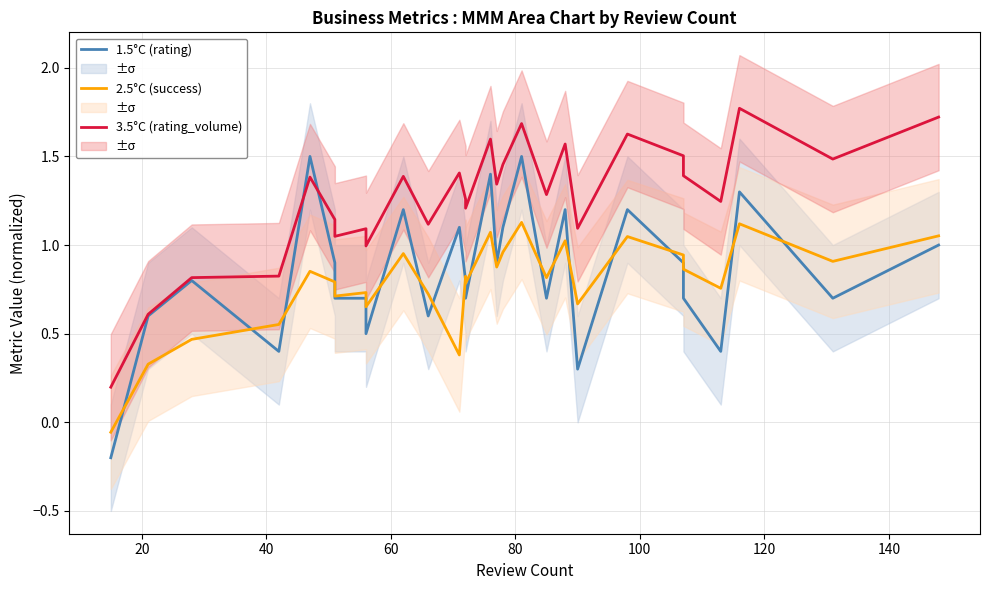

List the series in order of their peak value, lowest first.

2.5°C (success), 1.5°C (rating), 3.5°C (rating_volume)